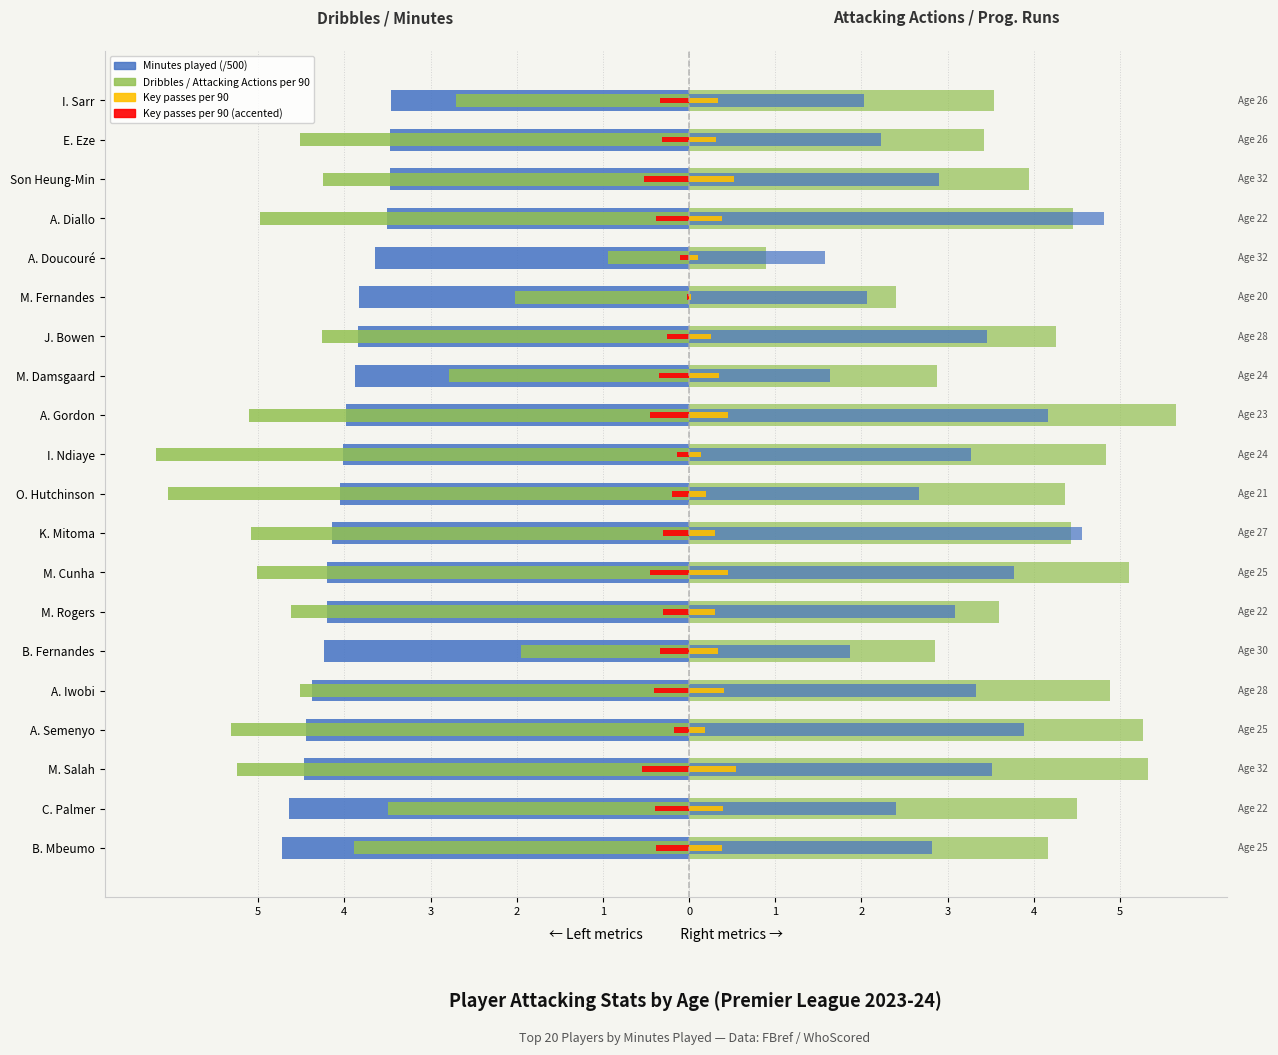

What is the difference between the maximum and minimum values in the Key passes per 90 (right) series?

0.5